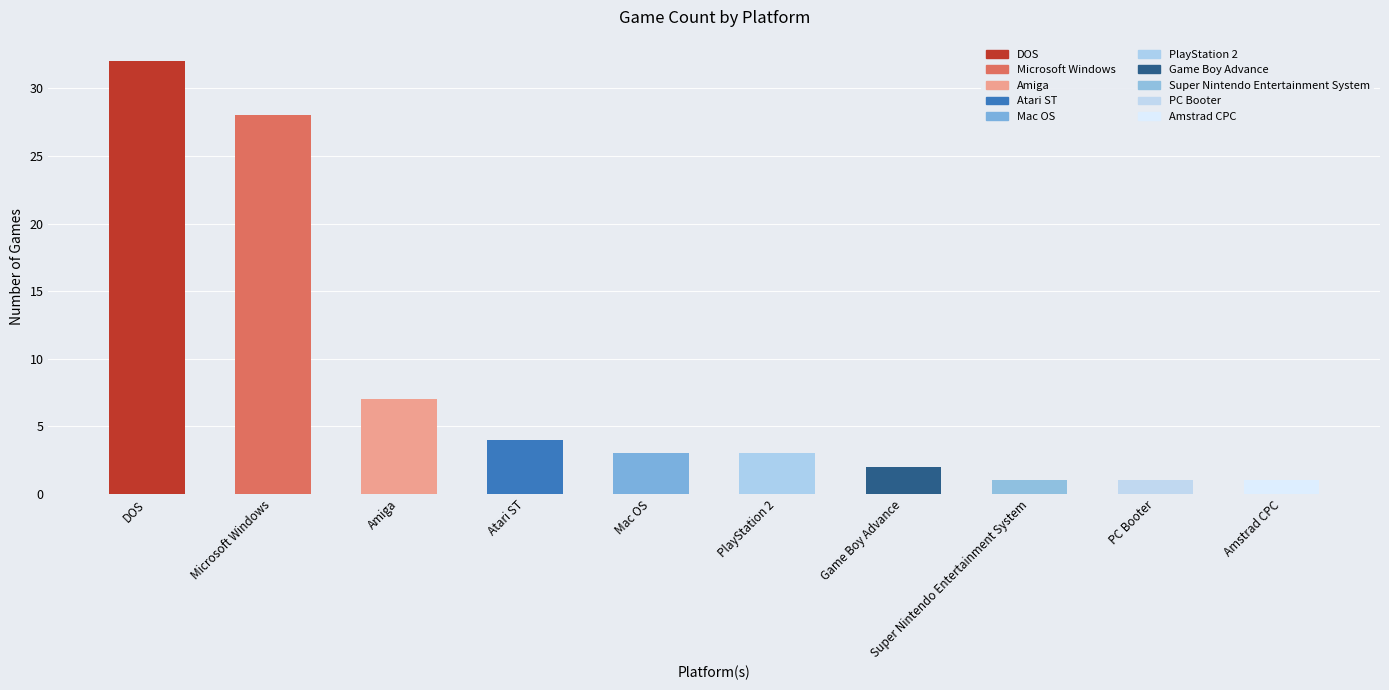

What is the sum of all values?

82